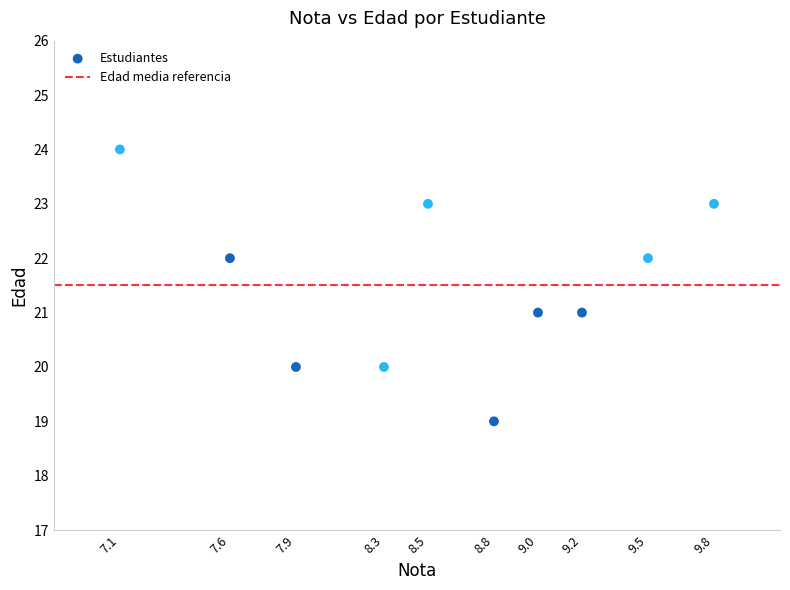

What is the average Y value?

22